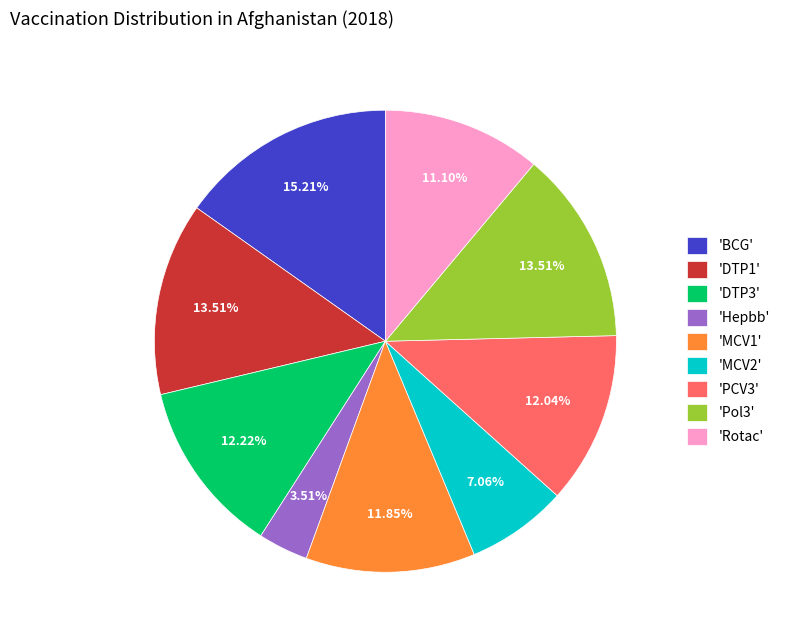

Does 'MCV2' represent more than half of the total?

No